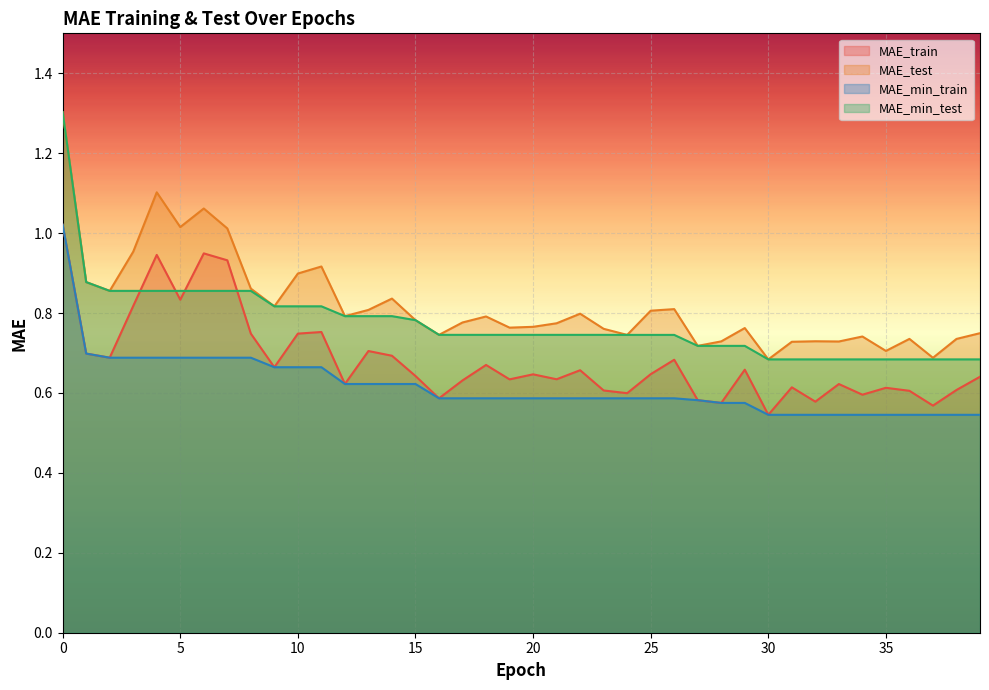

True or false: MAE_test and MAE_min_test cross at least once.

False